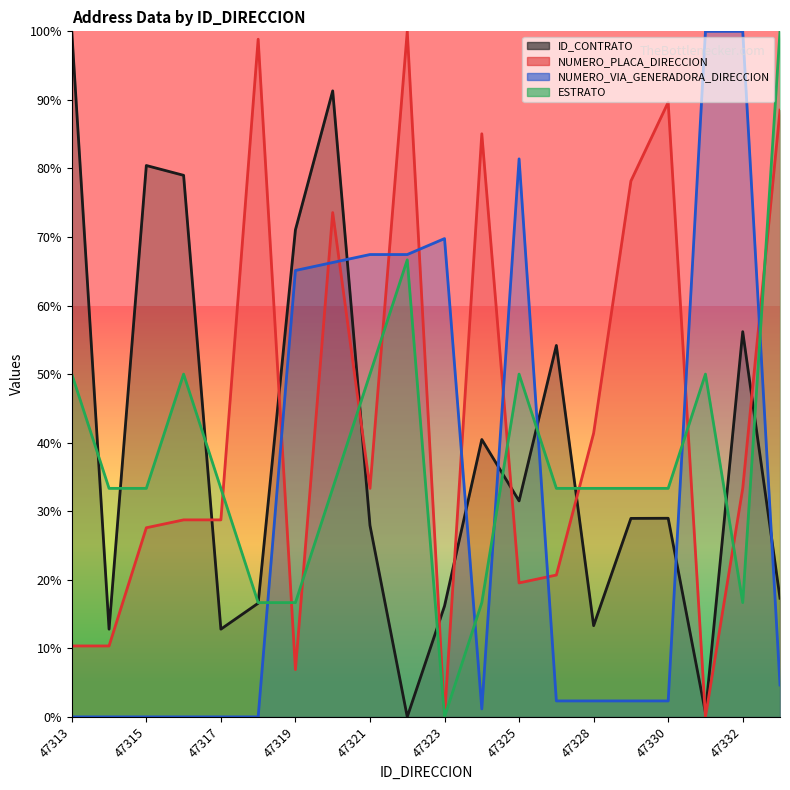

The ESTRATO (line) series shows 0.5 at 47313. True or false?

True